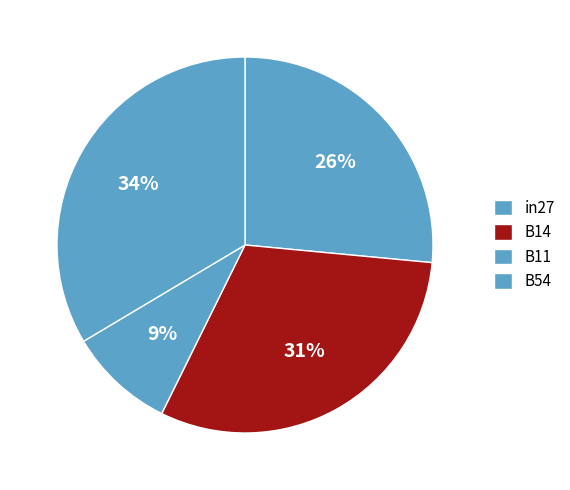

Rank the categories by value from highest to lowest.

B54, B14, in27, B11